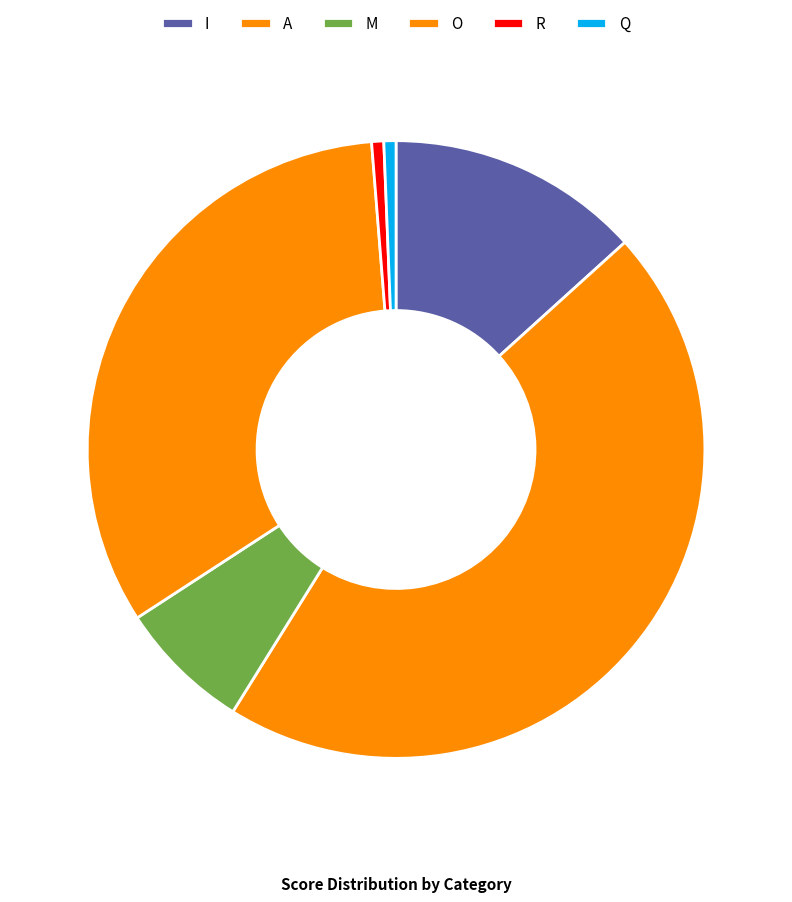

Count the number of slices in the pie.

6